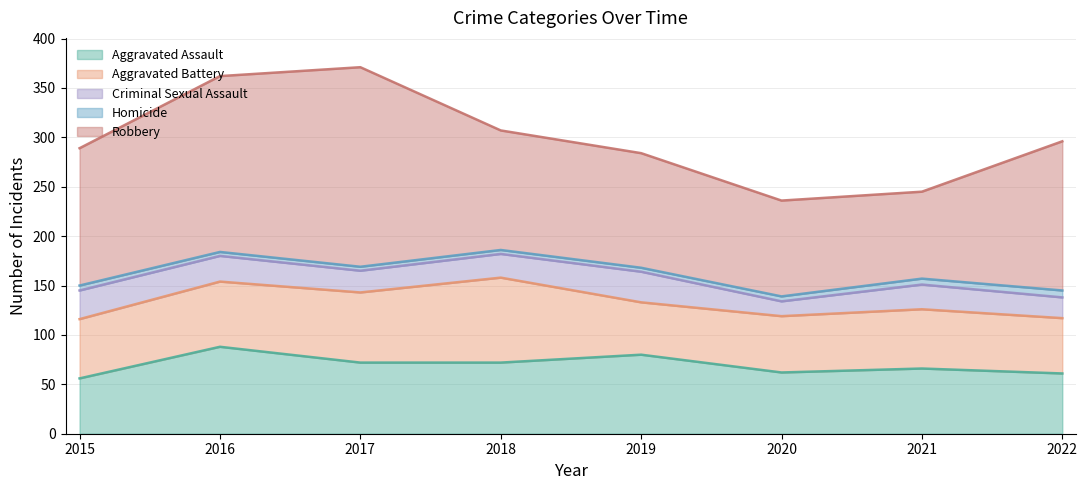

The value of Aggravated Battery at 2015 is 60. True or false?

True